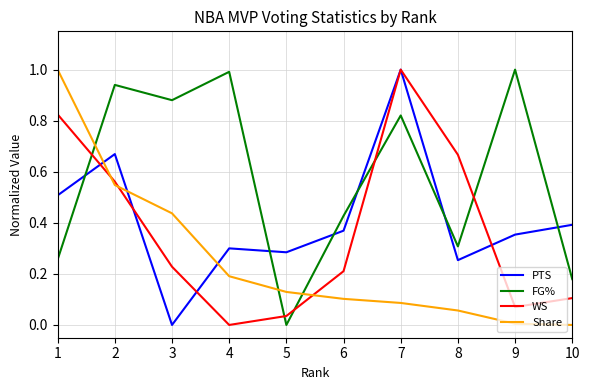

What is the maximum value for WS?

1.0